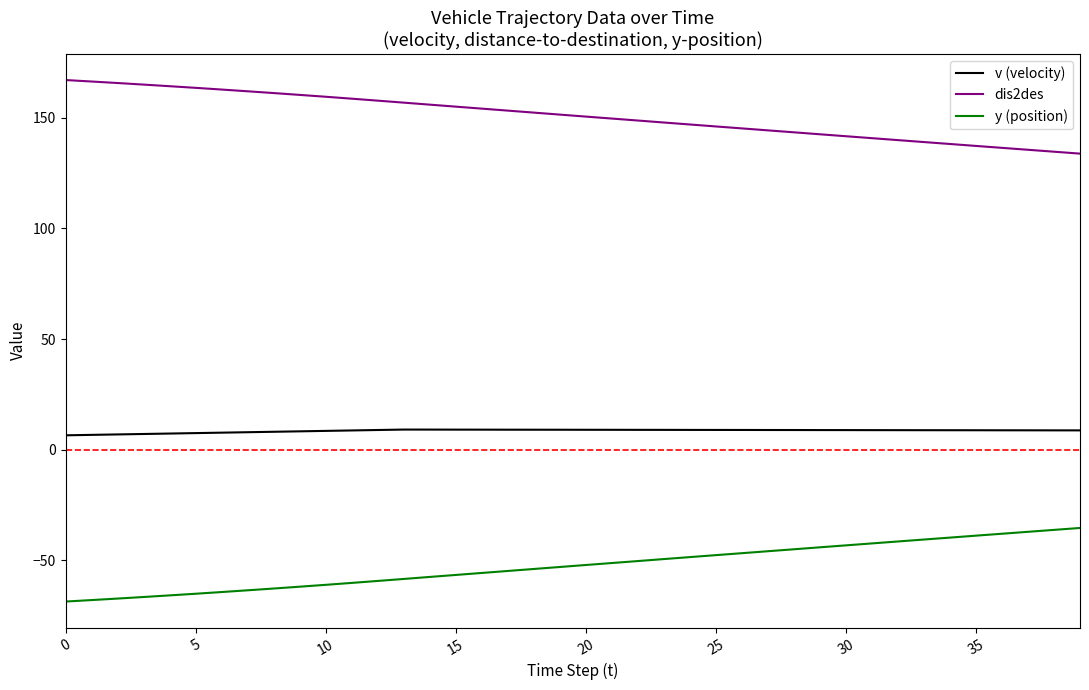

What is the difference between the second highest and minimum values in the y (position) series?

32.4